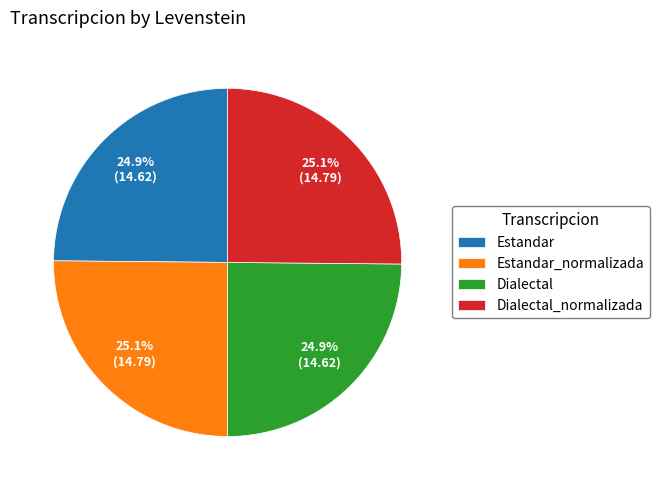

To the nearest percent, what portion does Estandar represent?

25%